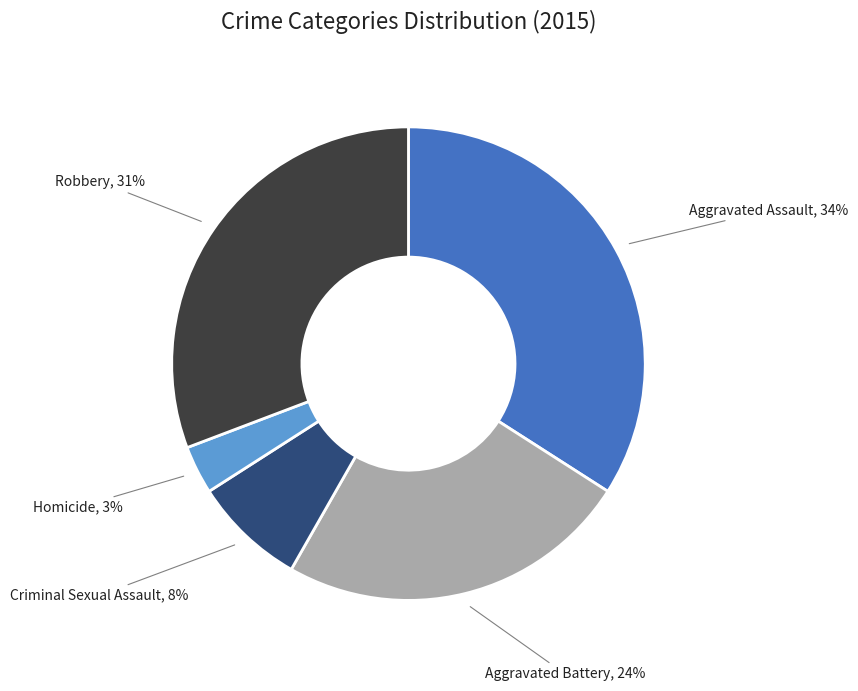

Rank the categories by value from lowest to highest.

Homicide, Criminal Sexual Assault, Aggravated Battery, Robbery, Aggravated Assault